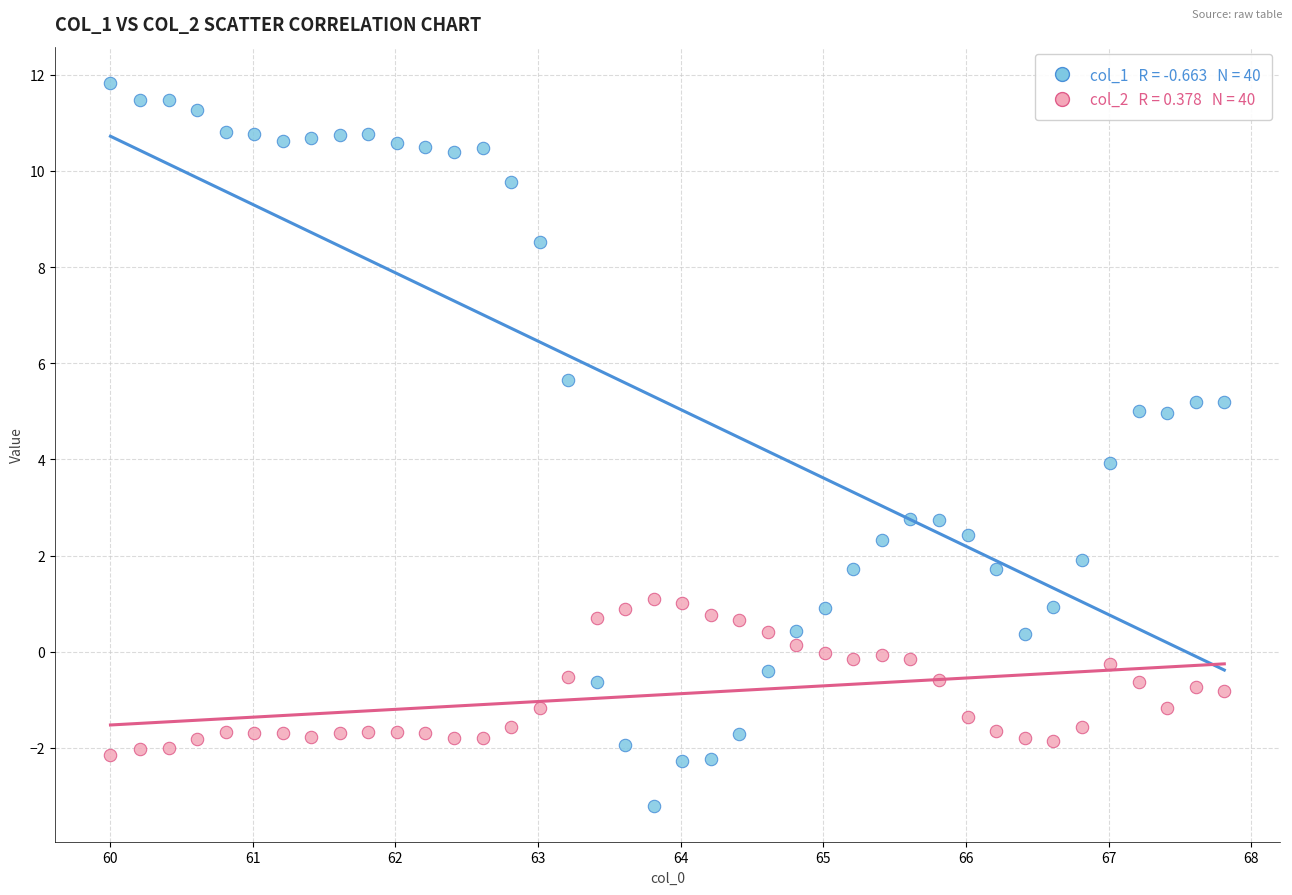

Across all data points, what is the range of X values (max minus min)?

7.8